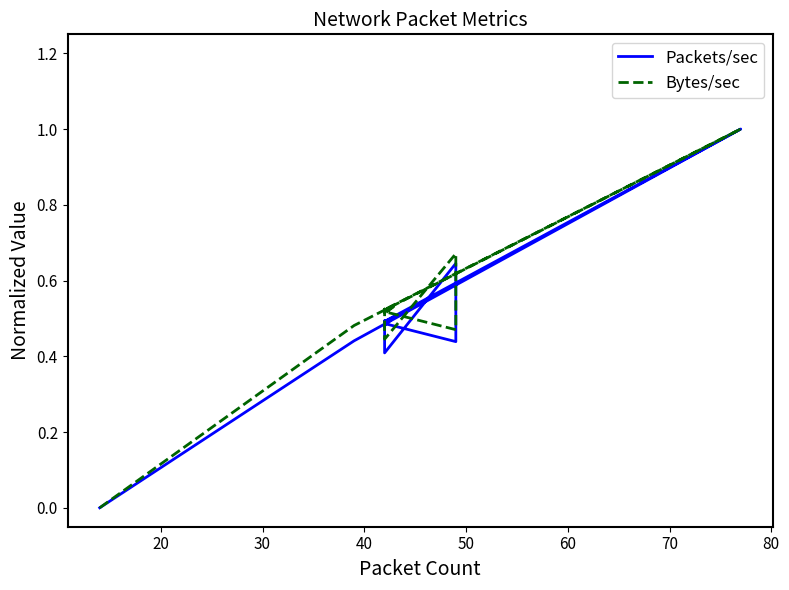

True or false: Packets/sec has more than 0 interior local peaks.

True